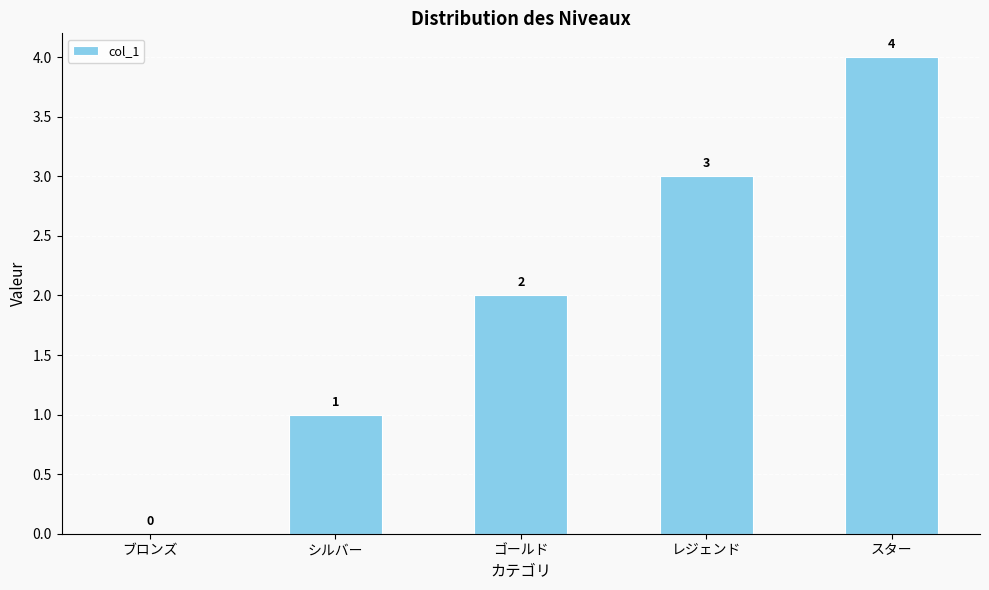

Which has a higher value, レジェンド or シルバー?

レジェンド